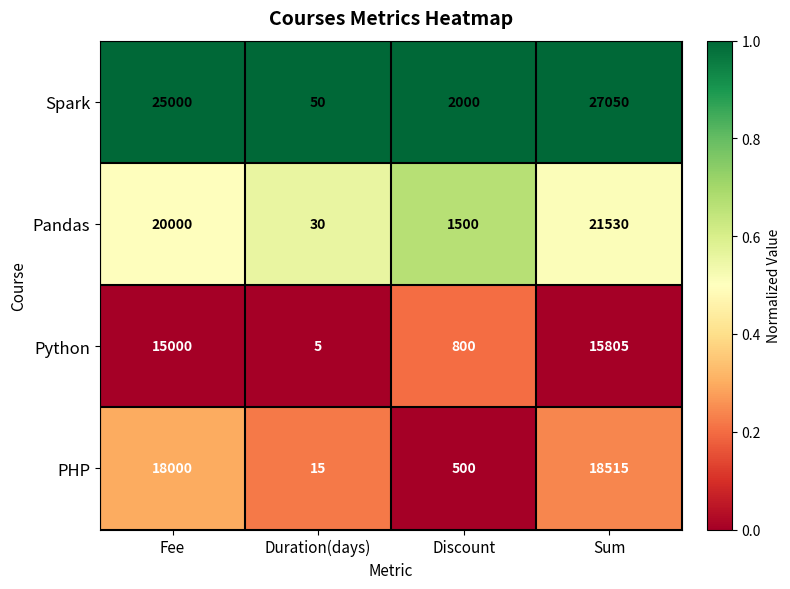

How many data points in Pandas are less than 20000?

2